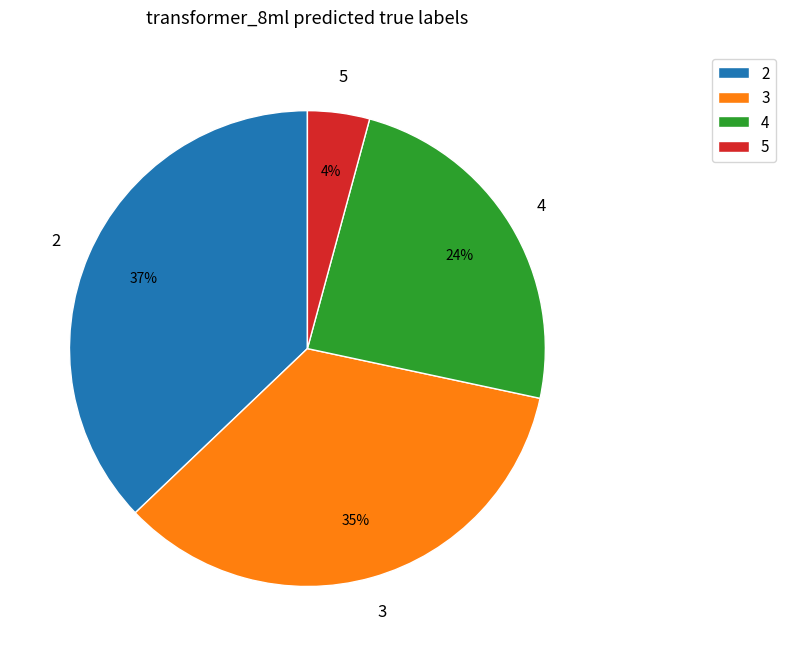

Which slice is the largest?

2